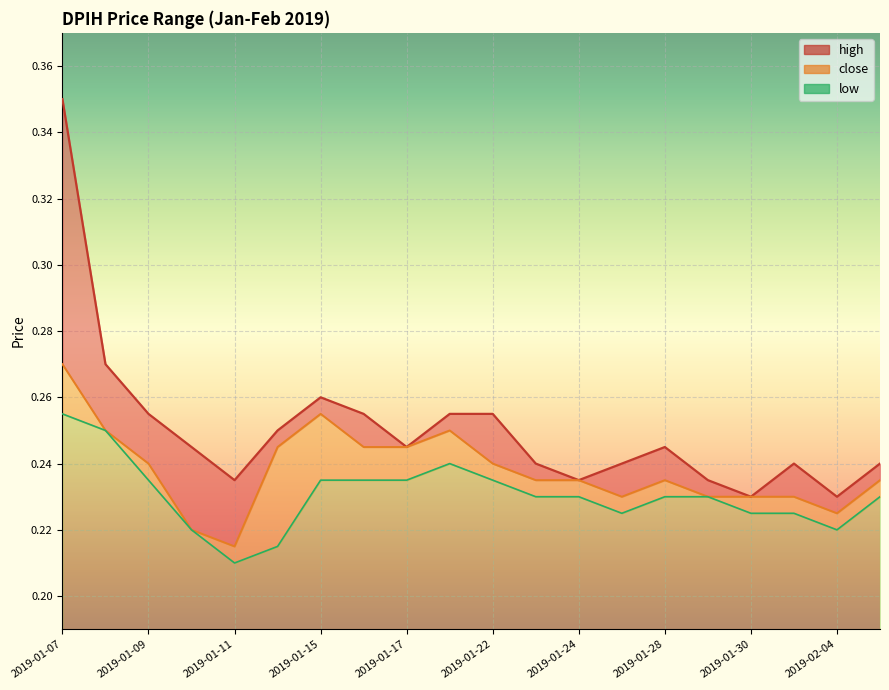

Rank the series by their average value, from lowest to highest.

low, close, high